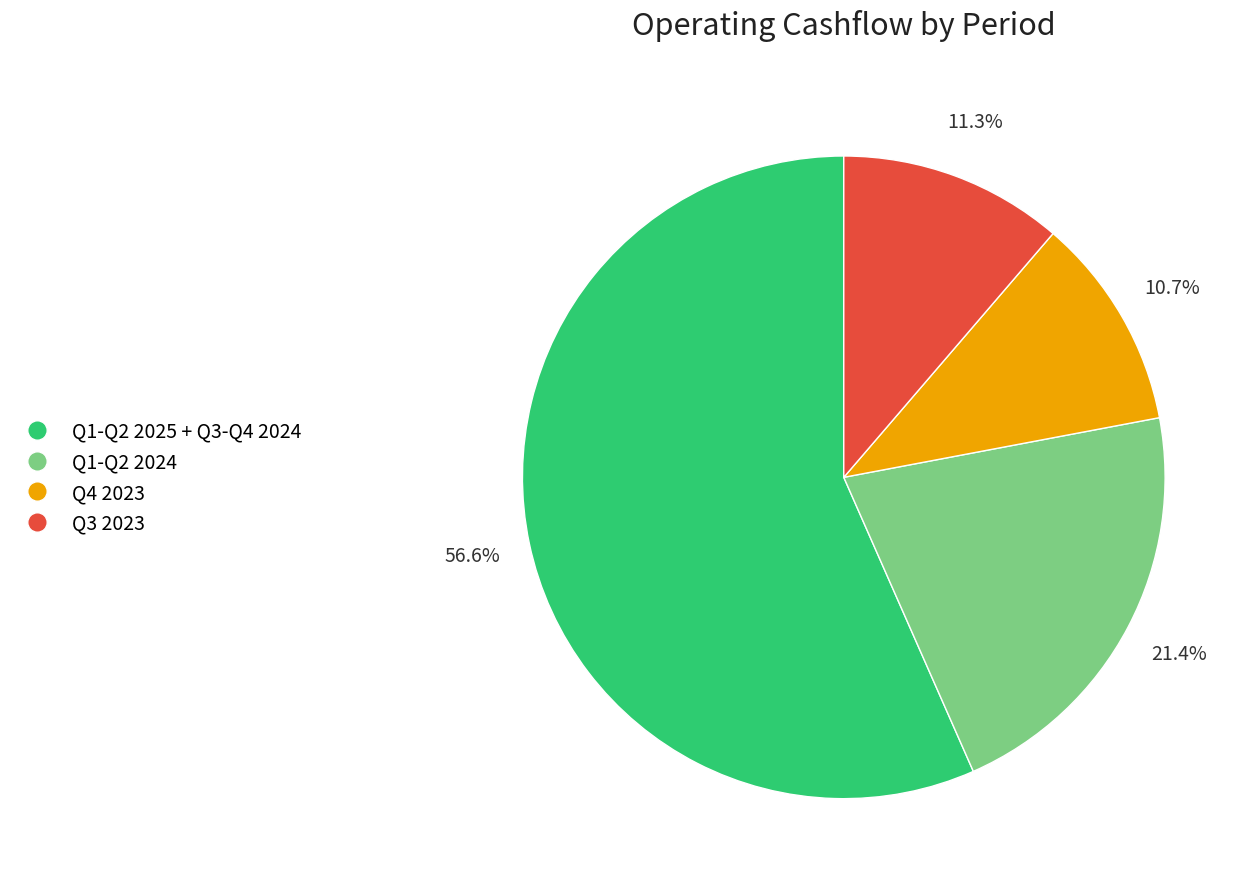

How many segments does this pie chart have?

4